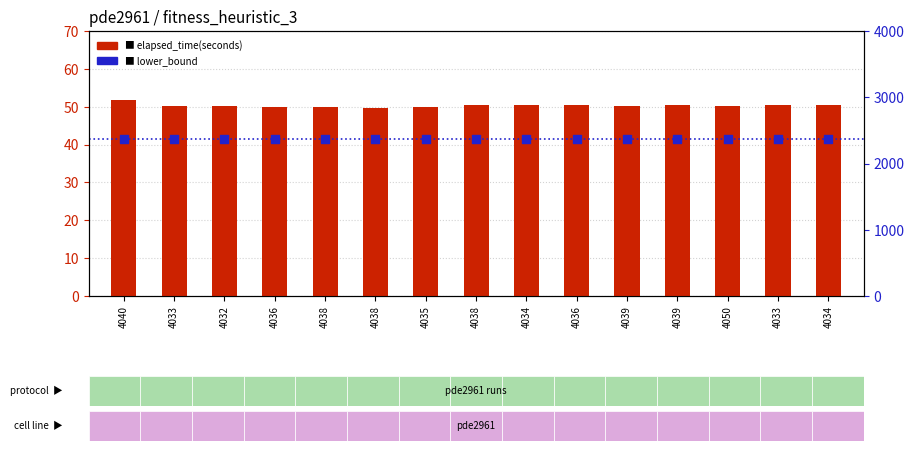

At how many categories does at least one series exceed 963?

15